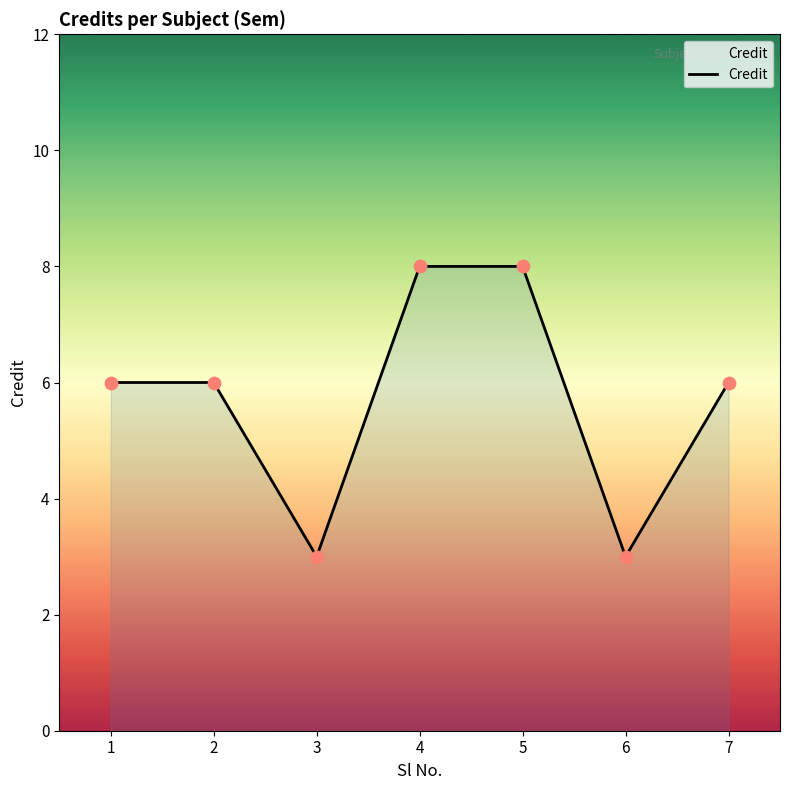

What is the change in value from 3 to 7?

+3